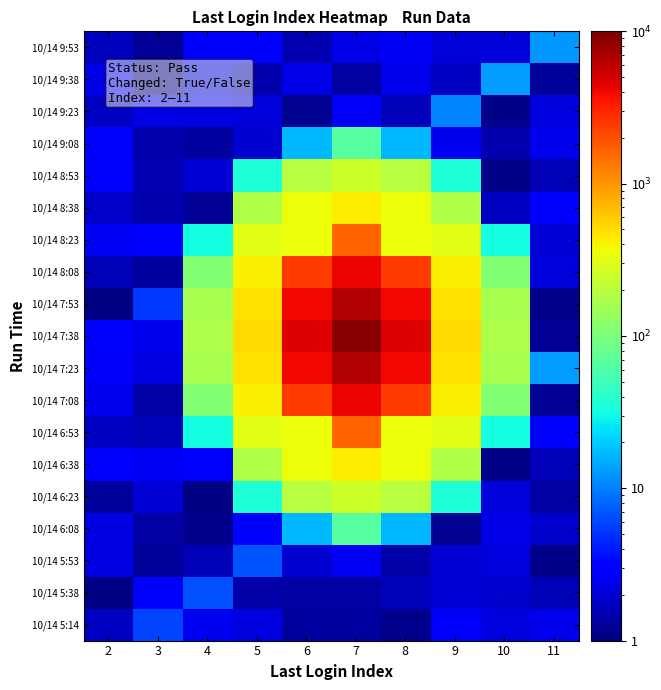

Reading left to right, list all the values displayed in this chart.

10/14 5:14: 2=1.7	3=5.9	4=2.5	5=2.2	6=1.3	7=1.3	8=1.1	9=2.7	10=2.2	11=2.4
10/14 5:38: 2=1.0	3=2.9	4=6.7	5=1.4	6=1.4	7=1.4	8=1.6	9=2.0	10=1.9	11=1.6
10/14 5:53: 2=2.2	3=1.3	4=1.6	5=6.7	6=1.9	7=2.6	8=1.4	9=2.0	10=2.2	11=1.1
10/14 6:08: 2=2.2	3=1.3	4=1.1	5=2.9	6=16.6	7=65.6	8=16.6	9=1.2	10=2.4	11=1.9
10/14 6:23: 2=1.2	3=2.0	4=1.1	5=35.7	6=192.6	7=250.7	8=192.6	9=35.7	10=2.1	11=1.4
10/14 6:38: 2=2.9	3=2.6	4=2.9	5=180.1	6=364.4	7=435.9	8=364.4	9=180.1	10=1.1	11=1.7
10/14 6:53: 2=1.8	3=1.5	4=32.7	5=308.9	6=353.6	7=1600.0	8=353.6	9=308.9	10=32.7	11=3.0
10/14 7:08: 2=2.5	3=1.4	4=110.3	5=414.0	6=2373.2	7=4100.0	8=2373.2	9=414.0	10=110.3	11=1.2
10/14 7:23: 2=2.7	3=2.2	4=159.7	5=484.8	6=3952.2	7=6600.0	8=3952.2	9=484.8	10=159.7	11=12.9
10/14 7:38: 2=3.2	3=2.4	4=176.7	5=510.0	6=4600.0	7=9100.0	8=4600.0	9=510.0	10=176.7	11=1.2
10/14 7:53: 2=1.1	3=5.3	4=159.7	5=484.8	6=3952.2	7=6600.0	8=3952.2	9=484.8	10=159.7	11=1.2
10/14 8:08: 2=1.6	3=1.3	4=110.3	5=414.0	6=2373.2	7=4100.0	8=2373.2	9=414.0	10=110.3	11=2.1
10/14 8:23: 2=2.6	3=2.8	4=32.7	5=308.9	6=353.6	7=1600.0	8=353.6	9=308.9	10=32.7	11=2.0
10/14 8:38: 2=1.8	3=1.4	4=1.2	5=180.1	6=364.4	7=435.9	8=364.4	9=180.1	10=1.7	11=2.9
10/14 8:53: 2=2.9	3=1.5	4=2.0	5=35.7	6=192.6	7=250.7	8=192.6	9=35.7	10=1.1	11=1.6
10/14 9:08: 2=2.8	3=1.5	4=1.3	5=2.0	6=16.6	7=65.6	8=16.6	9=2.5	10=1.5	11=2.5
10/14 9:23: 2=1.7	3=2.3	4=2.3	5=2.1	6=1.2	7=2.7	8=1.6	9=10.4	10=1.1	11=2.2
10/14 9:38: 2=2.4	3=1.0	4=2.0	5=1.5	6=2.3	7=1.3	8=2.4	9=1.8	10=12.9	11=1.3
10/14 9:53: 2=1.7	3=1.2	4=2.8	5=2.8	6=1.5	7=2.3	8=2.6	9=2.1	10=2.1	11=12.5